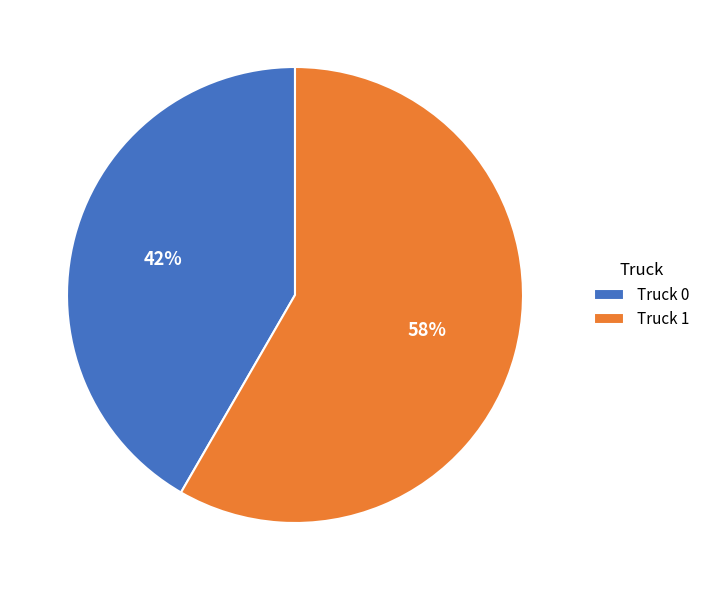

To the nearest percent, what portion does Truck 1 represent?

58%